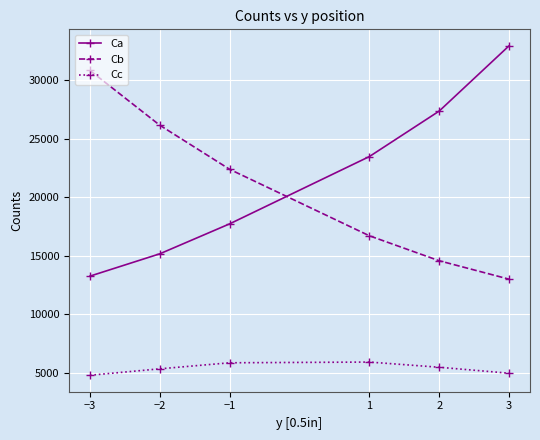

Is it true that Cb equals 19182 at 3?

False